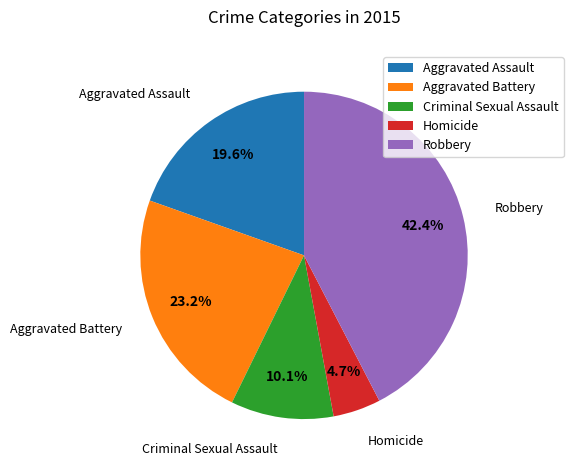

To the nearest percent, what is the combined percentage of Robbery and Criminal Sexual Assault?

53%